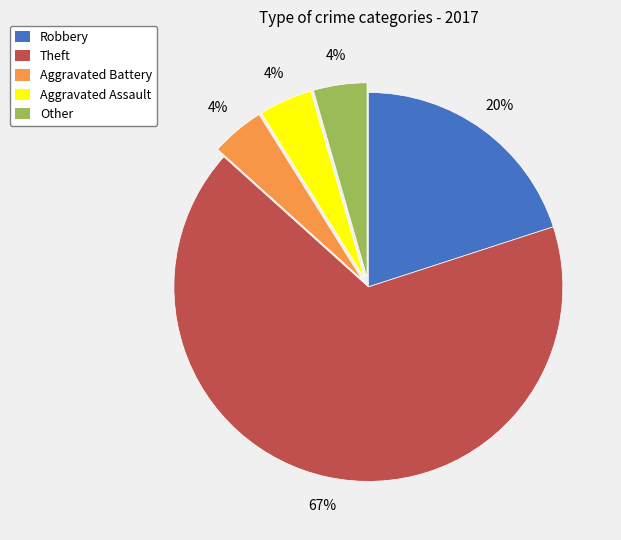

To the nearest percent, what portion does Aggravated Battery represent?

4%